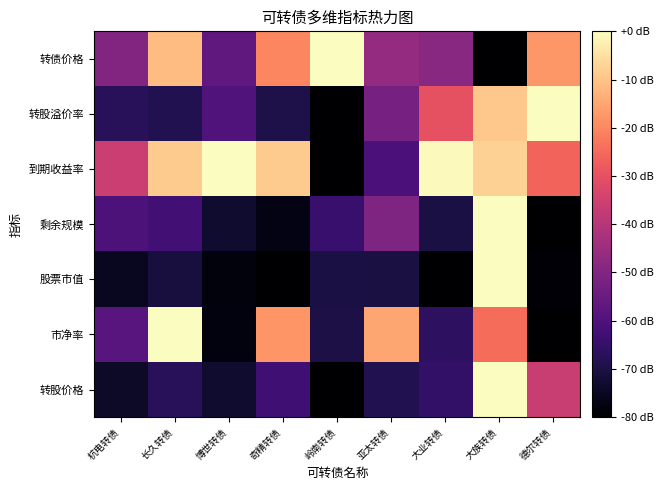

List the series in order of their peak value, highest first.

转债价格, 转股溢价率, 到期收益率, 剩余规模, 股票市值, 市净率, 转股价格